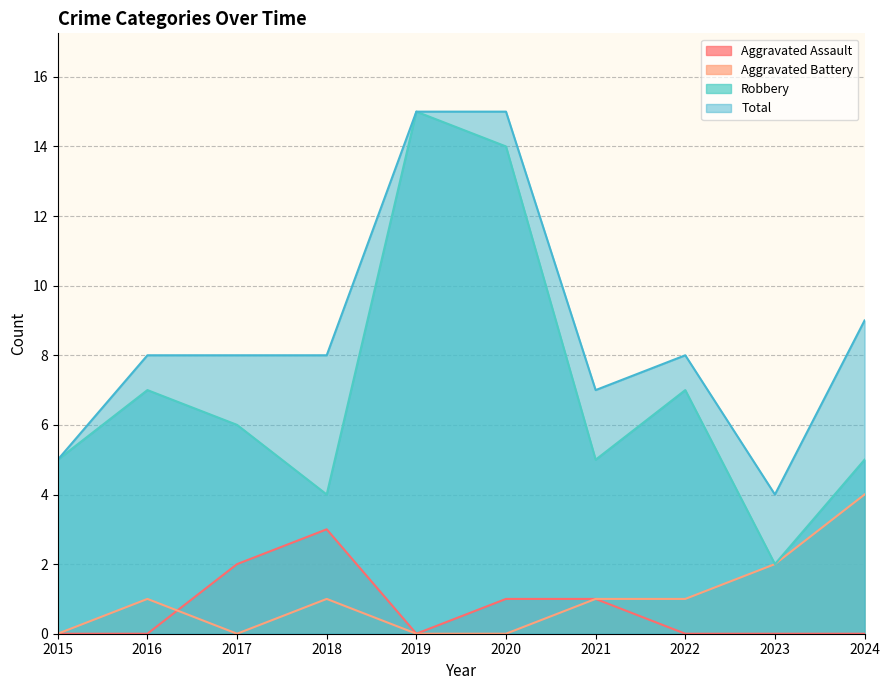

List the labels in order of Robbery value, smallest first.

2023, 2018, 2015, 2021, 2024, 2017, 2016, 2022, 2020, 2019